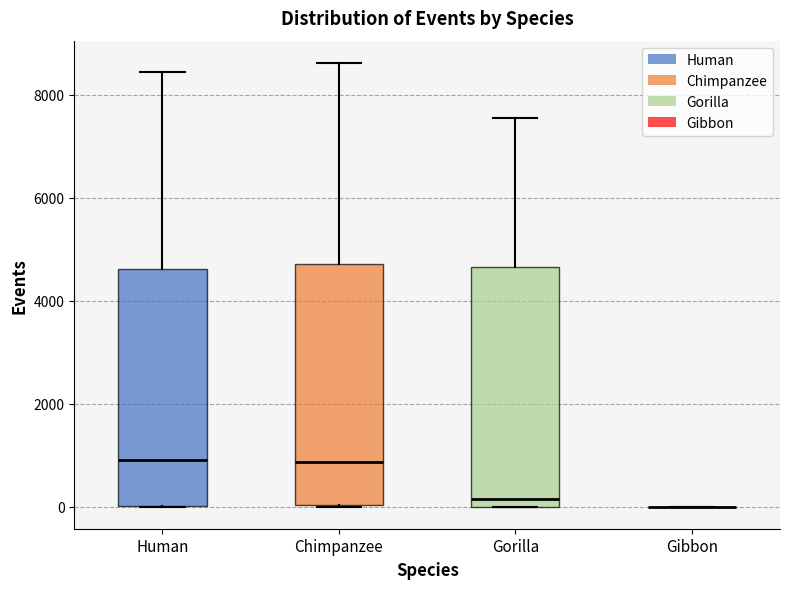

Reading left to right, transcribe this box plot: for each box, give where its median line is, the range the box spans, and where its two whiskers end, as read against the y-axis. The values are not printed on the chart, so give them approximately, as read against the axis.

Human: median 1000, box 0 to 4600, whiskers 0 to 8400
Chimpanzee: median 800, box 0 to 4800, whiskers 0 to 8600
Gorilla: median 200, box 0 to 4600, whiskers 0 to 7600
Gibbon: box collapsed to a line at 0, whiskers 0 to 0